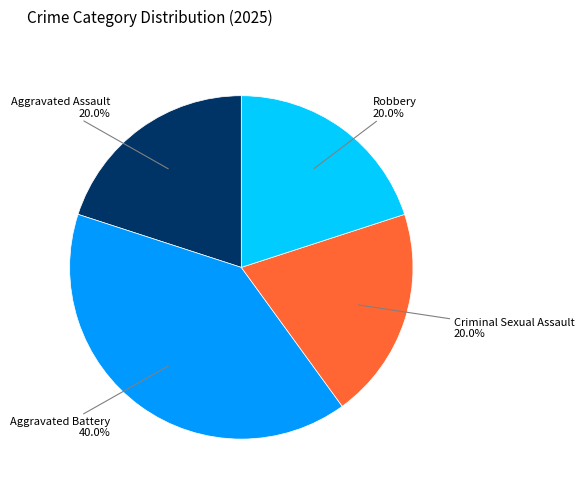

What is the total percentage of Robbery and Aggravated Assault?

40.0%